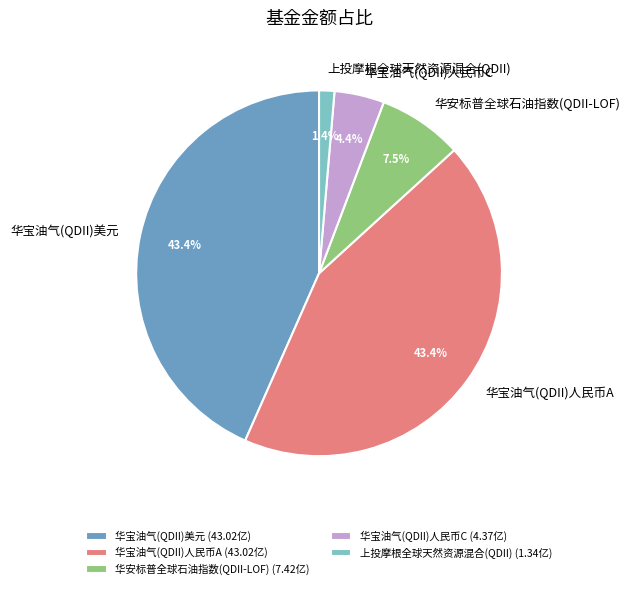

What percentage is the 华宝油气(QDII)美元 slice, to the nearest percent?

43%